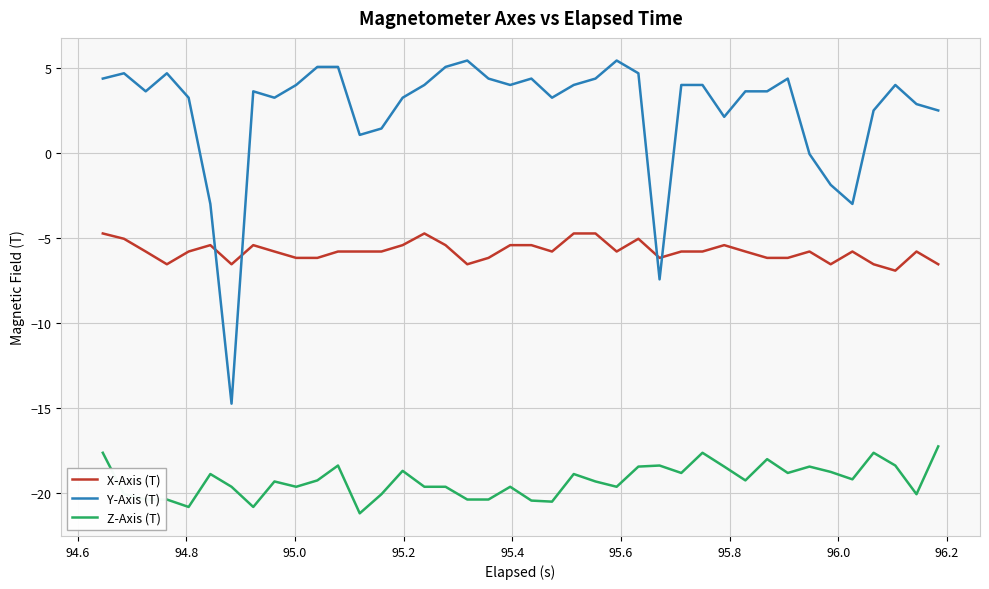

Rank the series by their average value, from highest to lowest.

Y-Axis (T), X-Axis (T), Z-Axis (T)